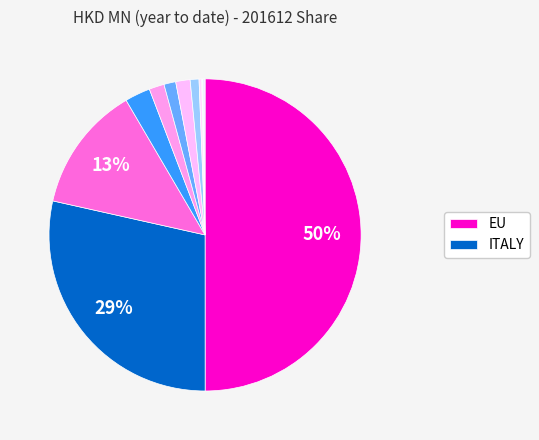

How many slices are in this pie chart?

11